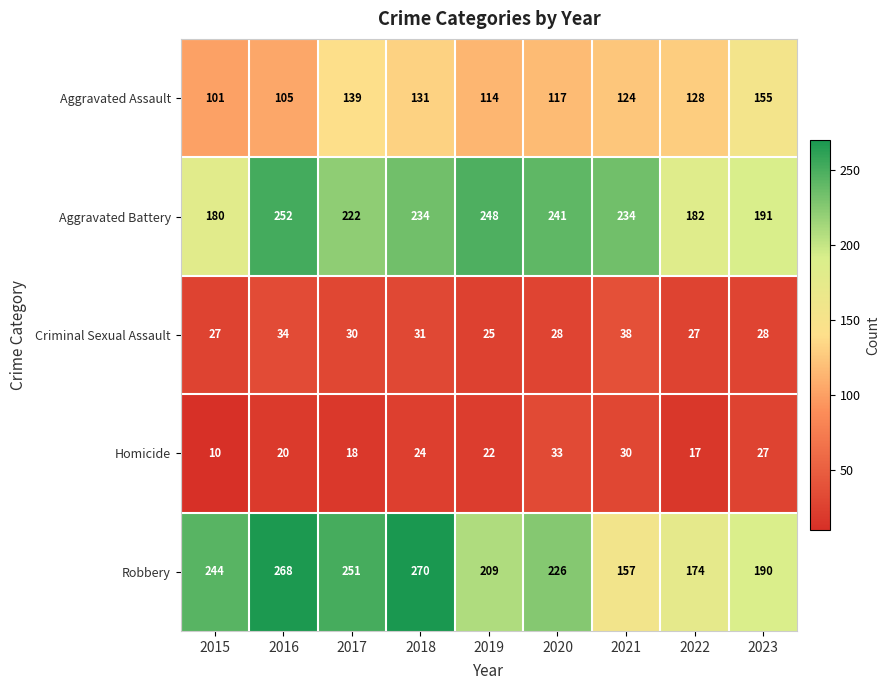

At which category is the sum across all series the highest?

2018